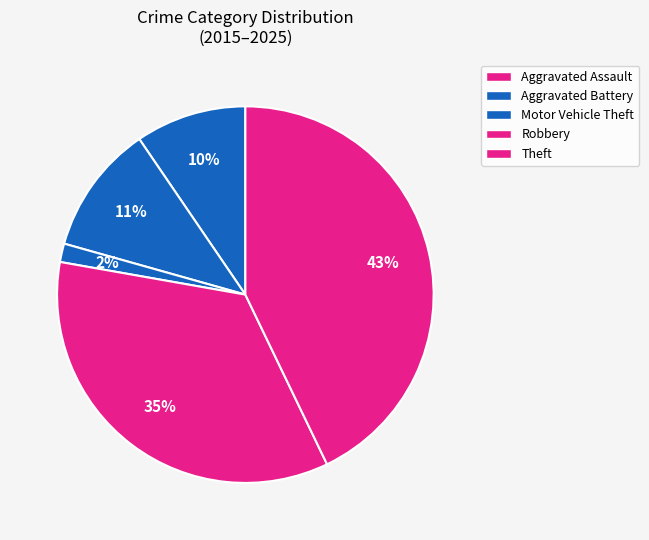

Is it true that Theft is 57% of the pie?

False